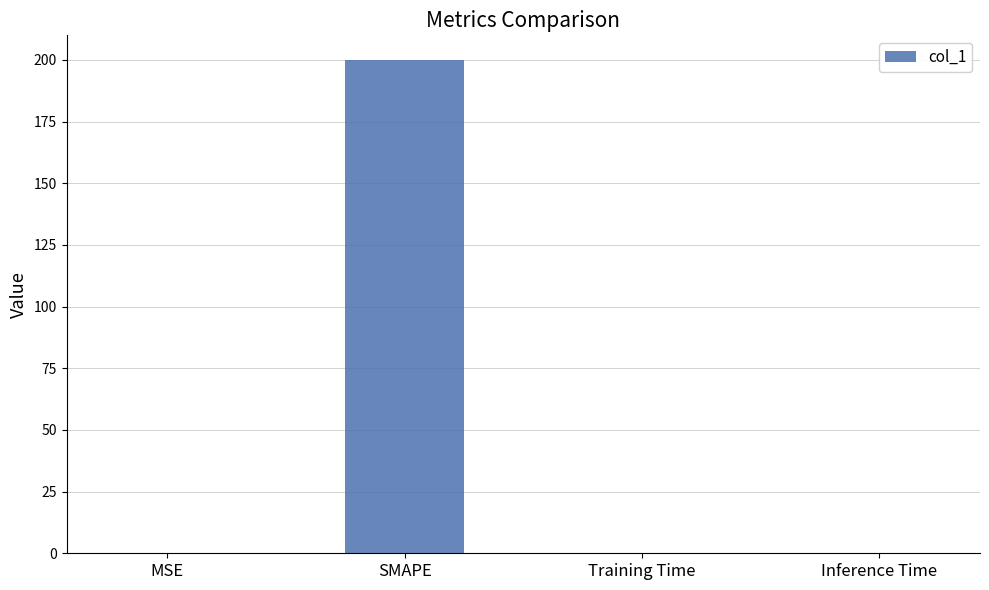

Which has a higher value, SMAPE or Training Time?

SMAPE